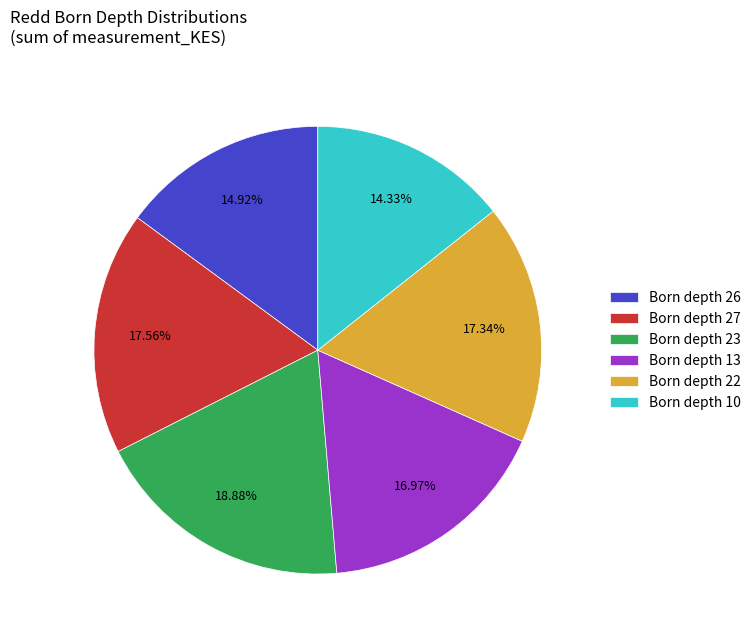

Combined, do Born depth 27 and Born depth 26 account for over 50%?

No